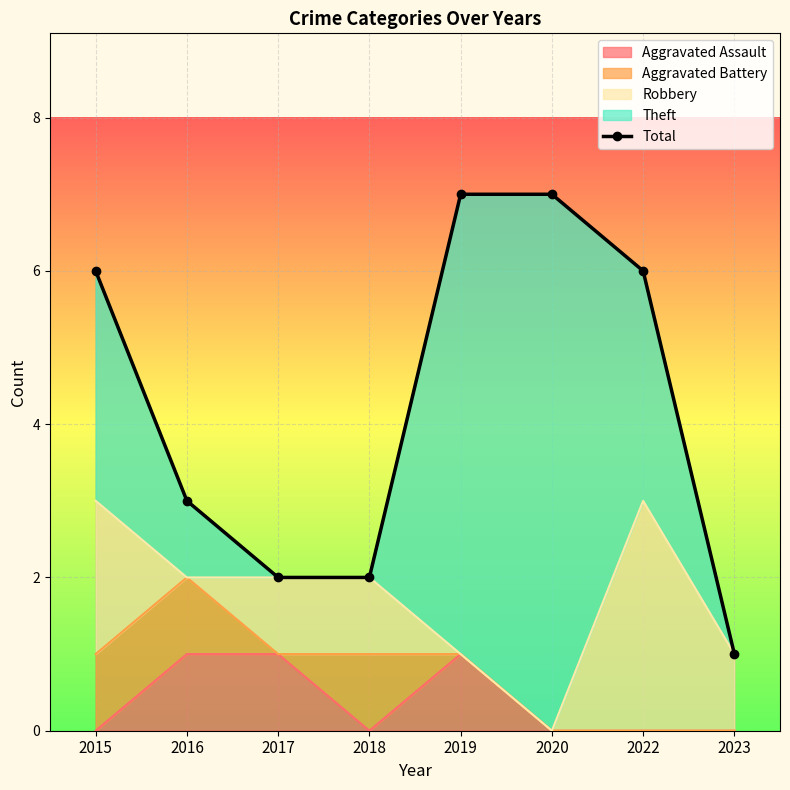

Approximately how many times larger is the value at 2016 compared to 2023?

3.0